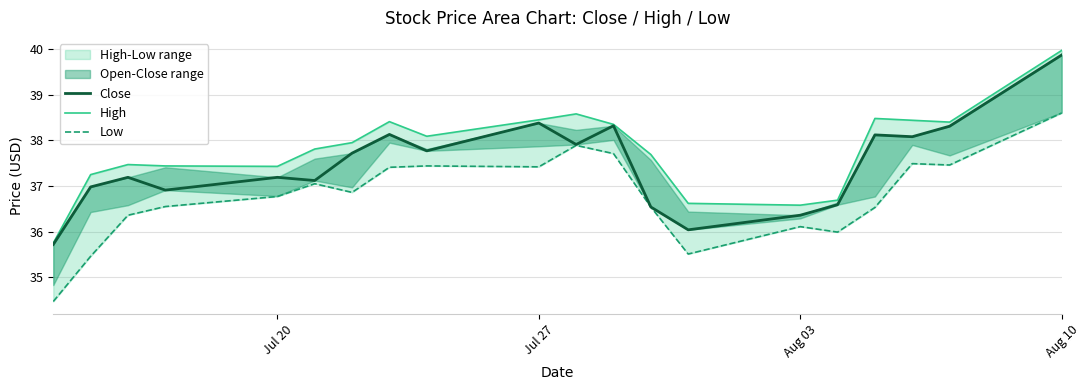

What is the minimum value shown in the chart?

34.5